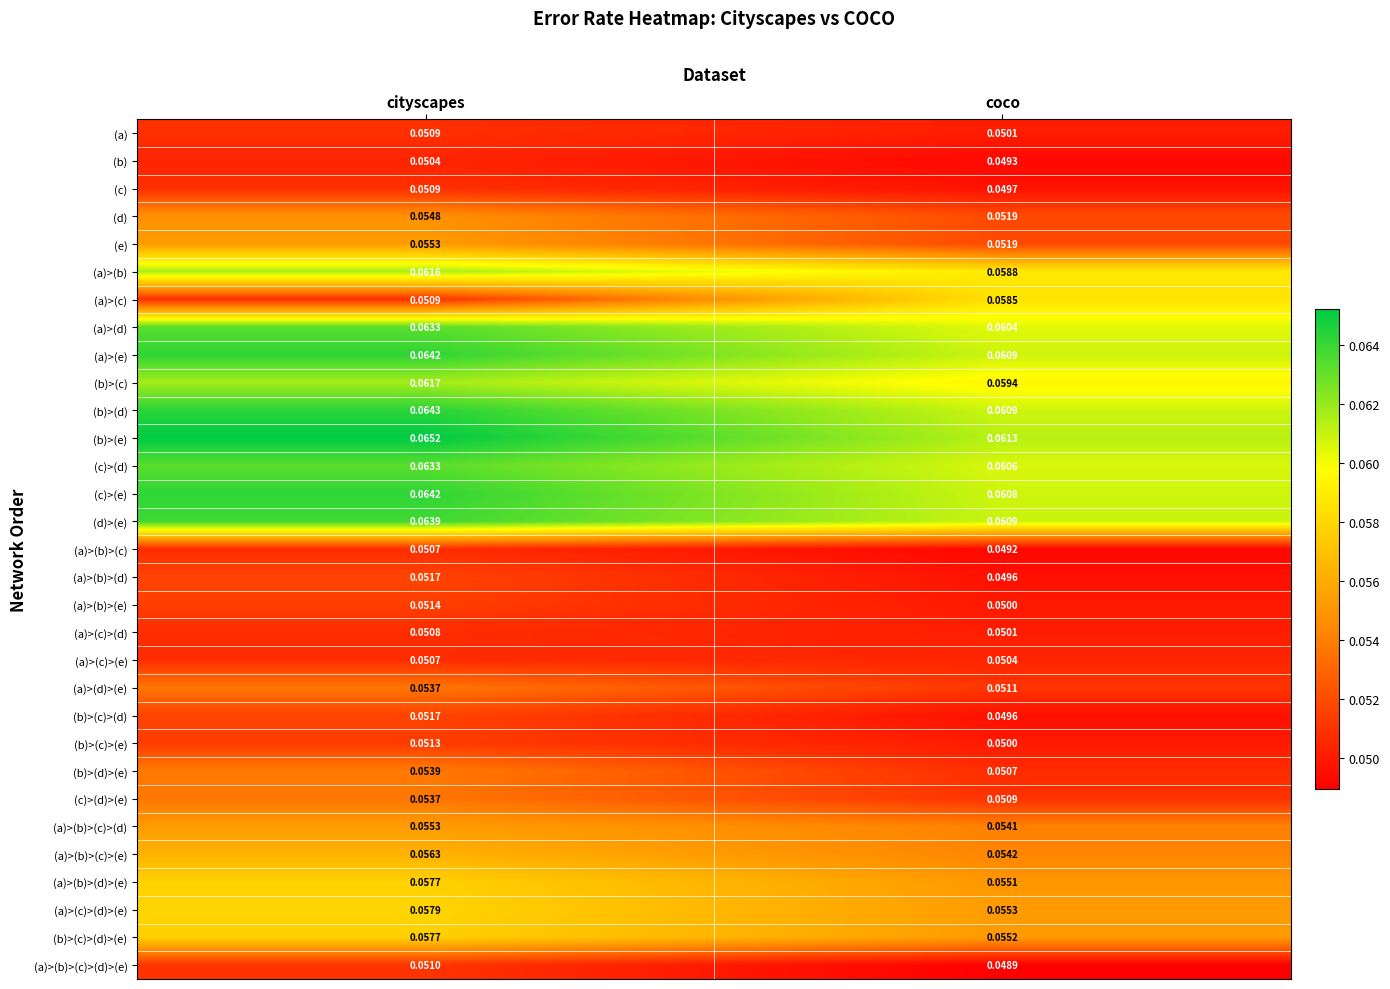

Which series has the largest total across all categories?

(b)>(e)